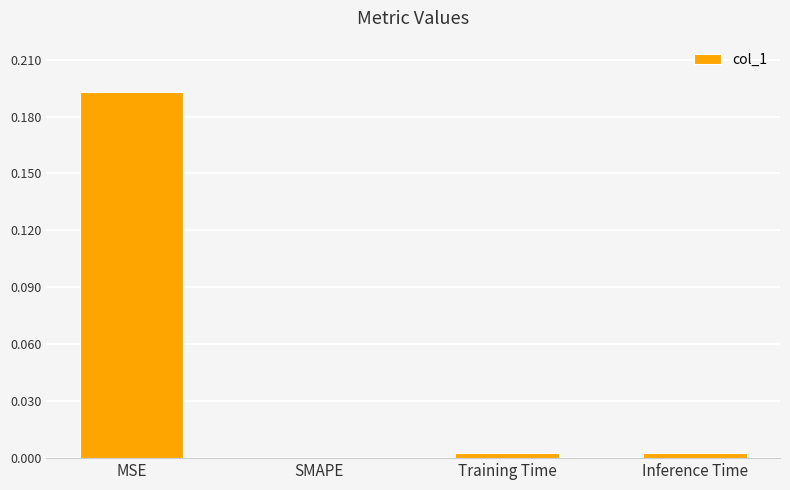

Which label corresponds to the largest value in the chart?

MSE